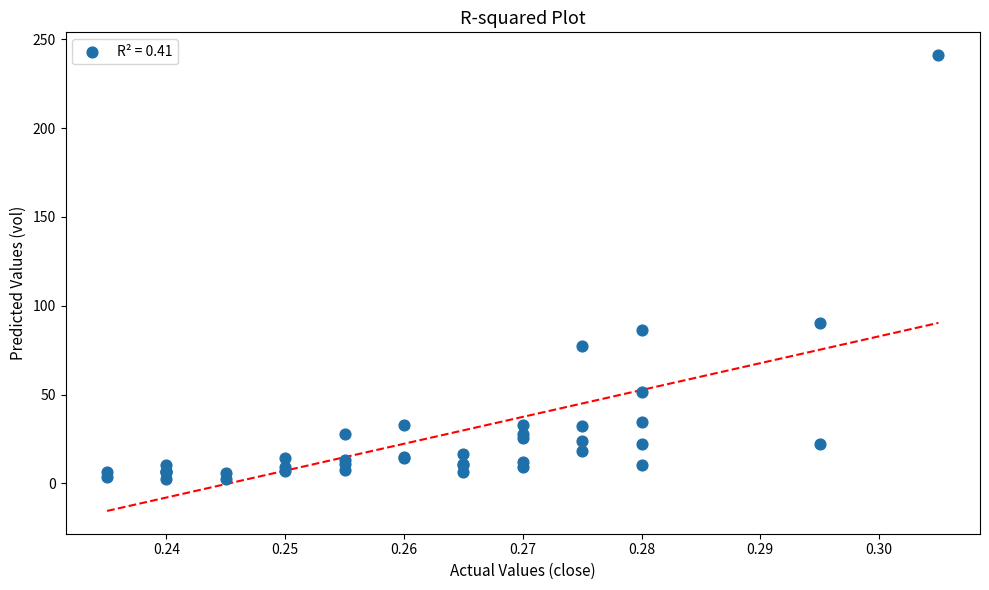

What Y value in the scatter plot is closest to 121?

90.3